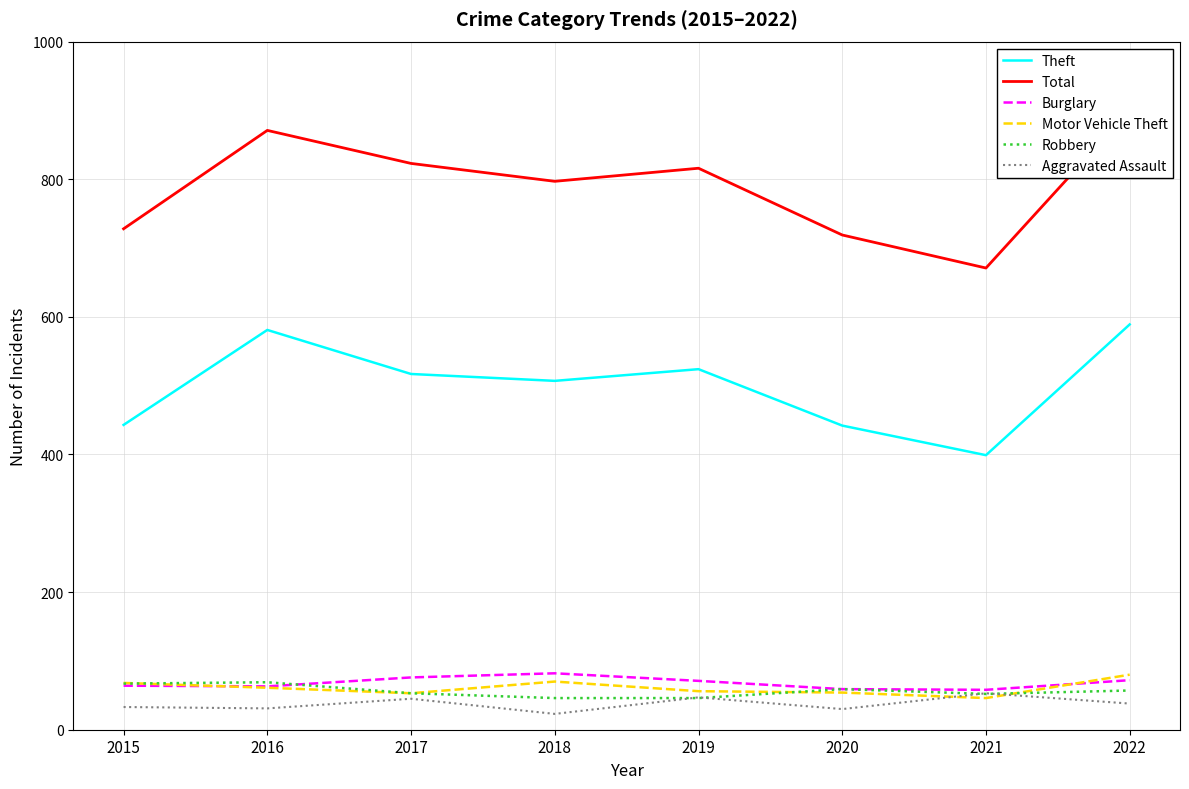

How many lines are shown in the chart?

6